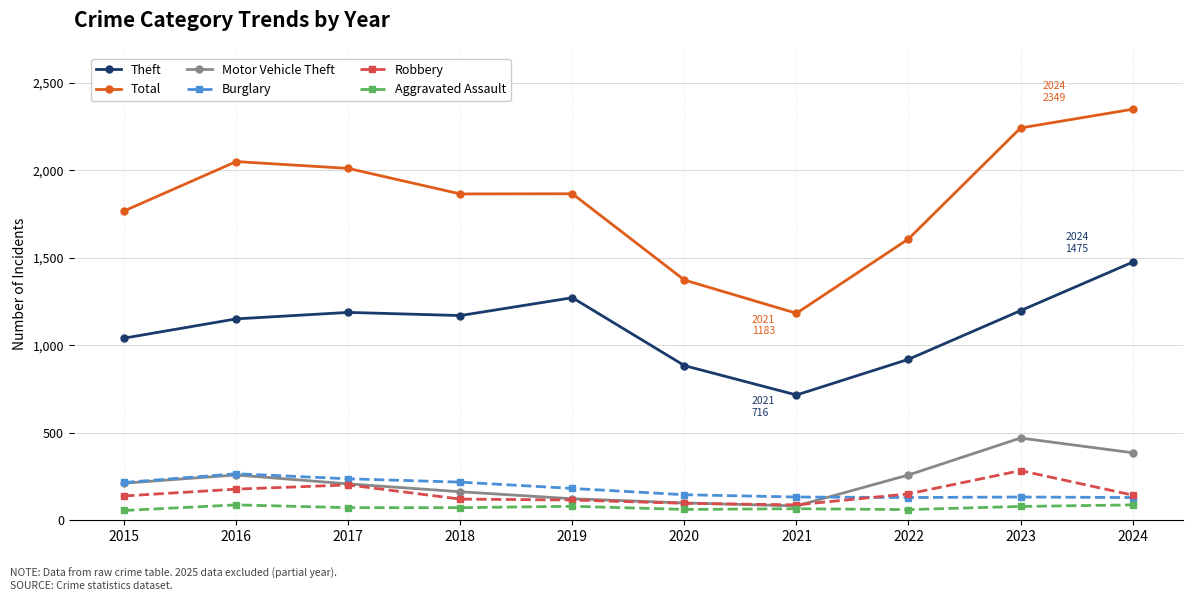

True or false: Total has more than 2 interior local peaks.

False